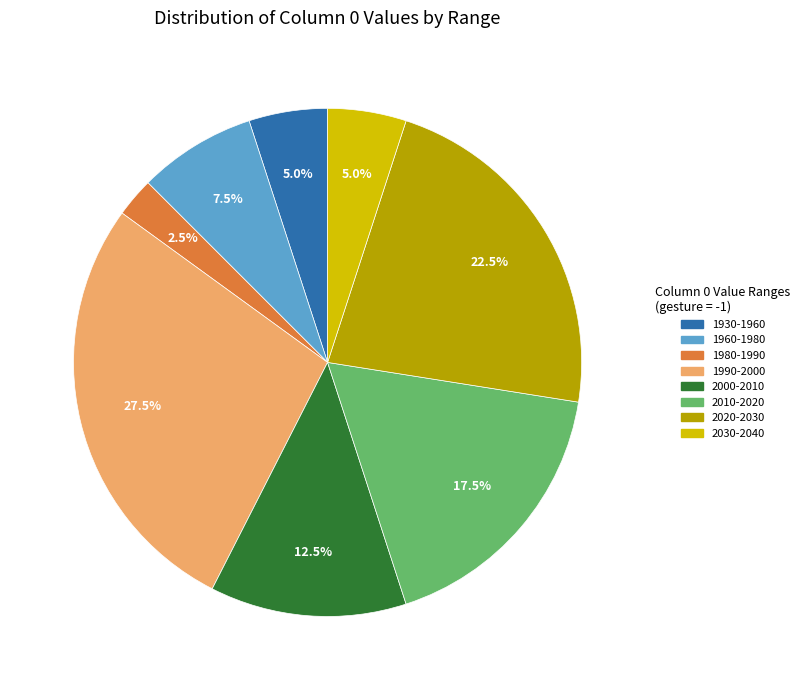

How much of the chart is everything except 1990-2000?

72.5%